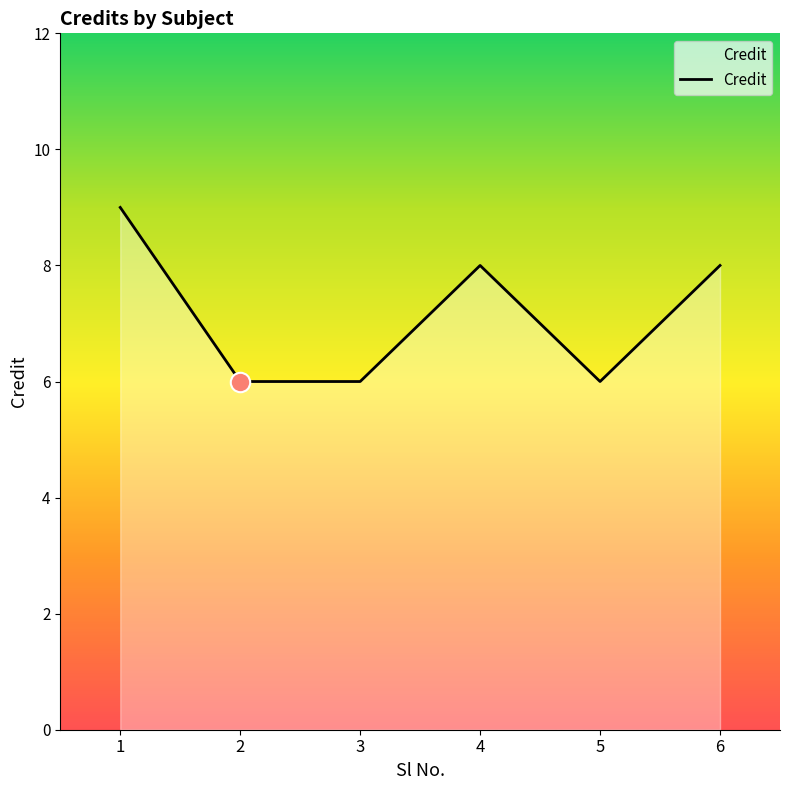

At which category does the chart reach its peak across all series?

1